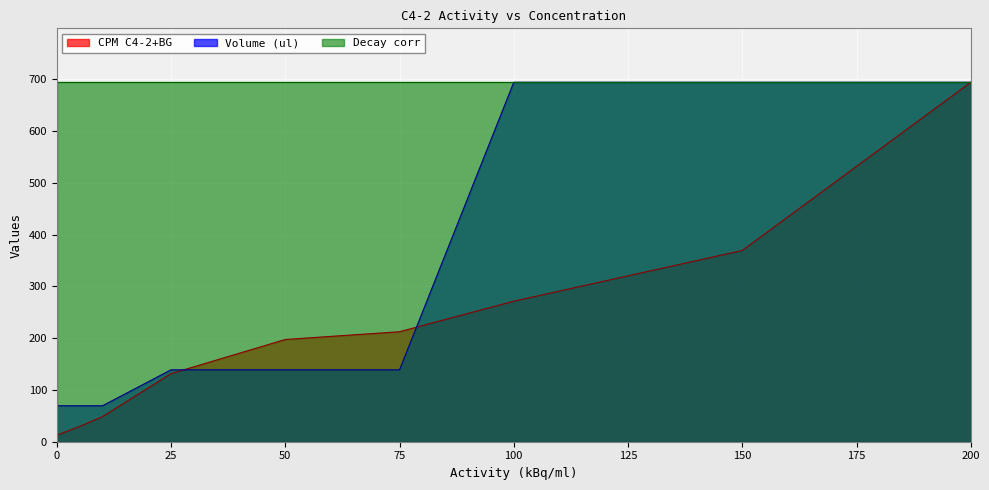

Is the value of Volume (ul) at 10 greater than the value of CPM C4-2+BG at 25?

No